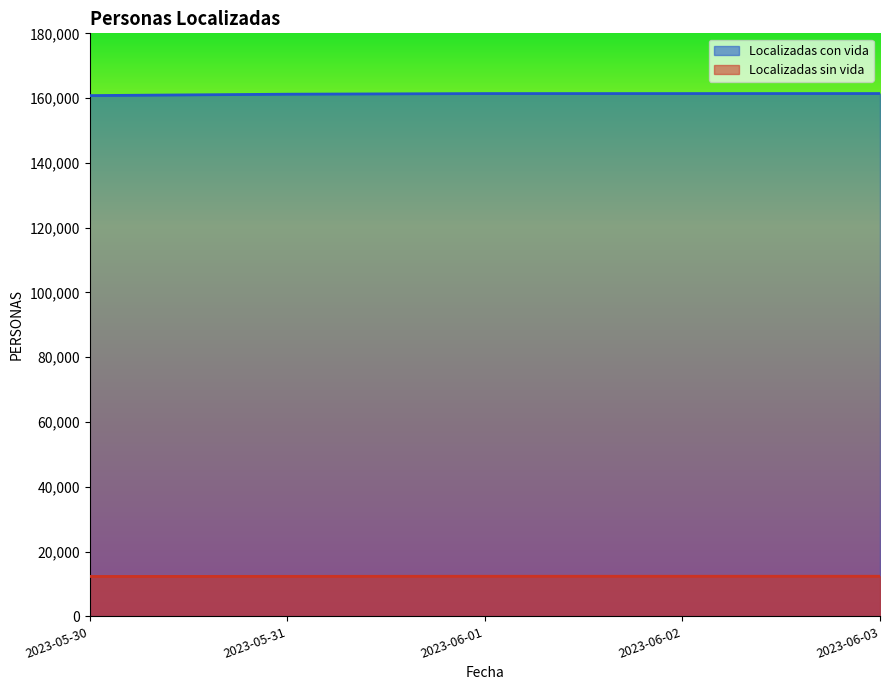

What is the total value across all series at 2023-05-31?

173563